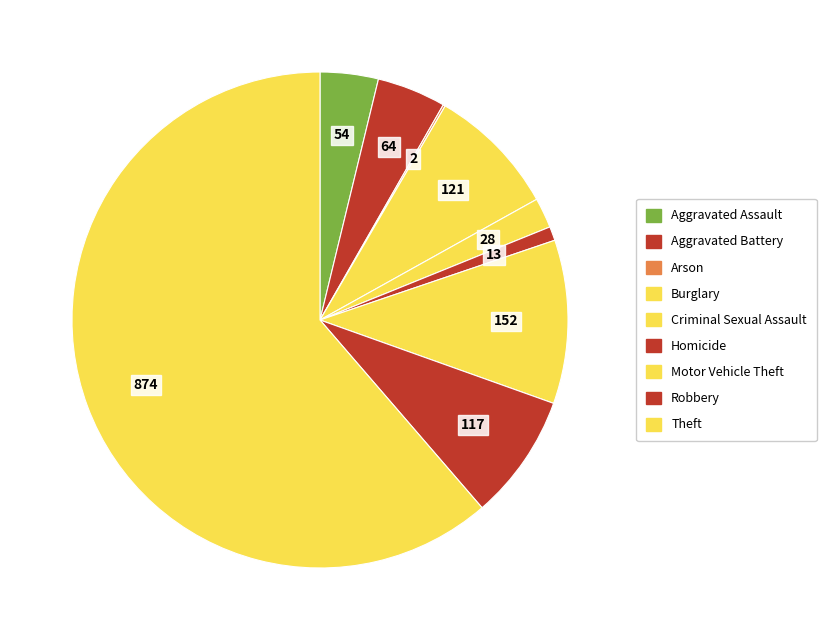

Is it true that Robbery is 1% of the pie?

False